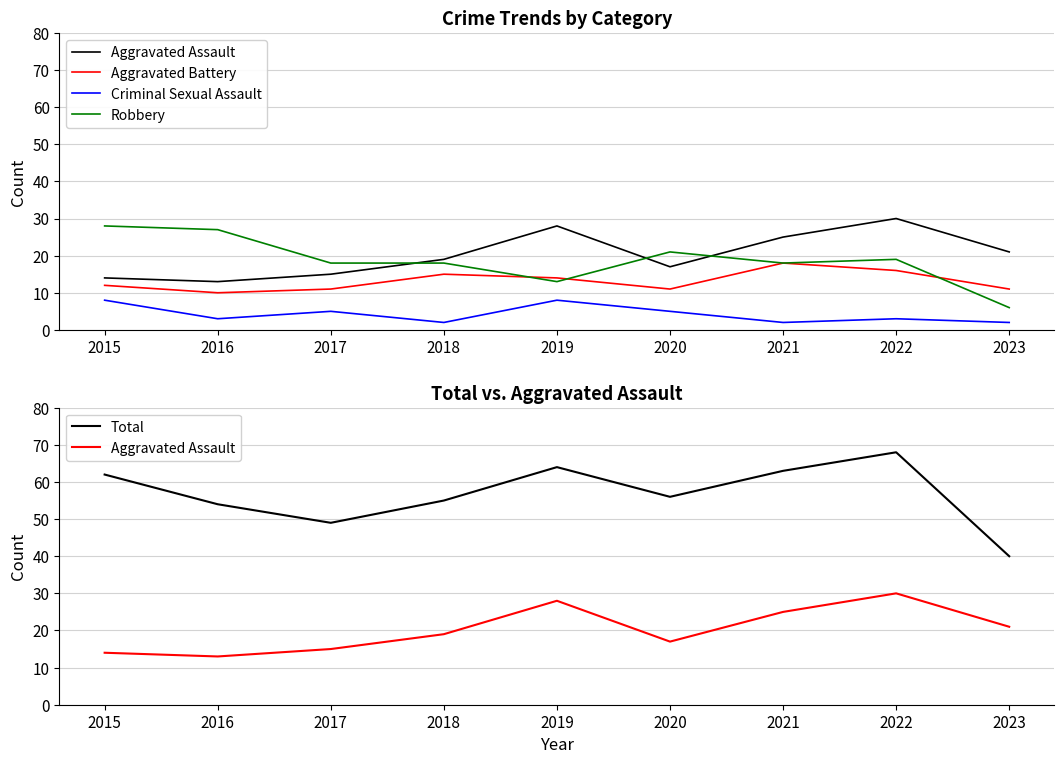

True or false: Aggravated Assault and Aggravated Battery cross at least once.

False